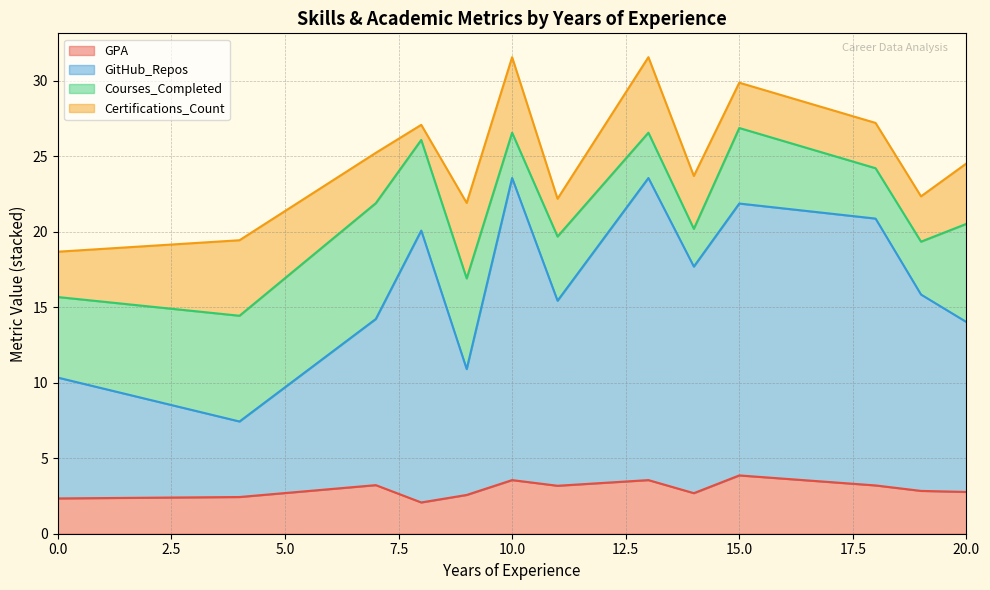

What is the approximate value of Certifications_Count at 9?

5.0